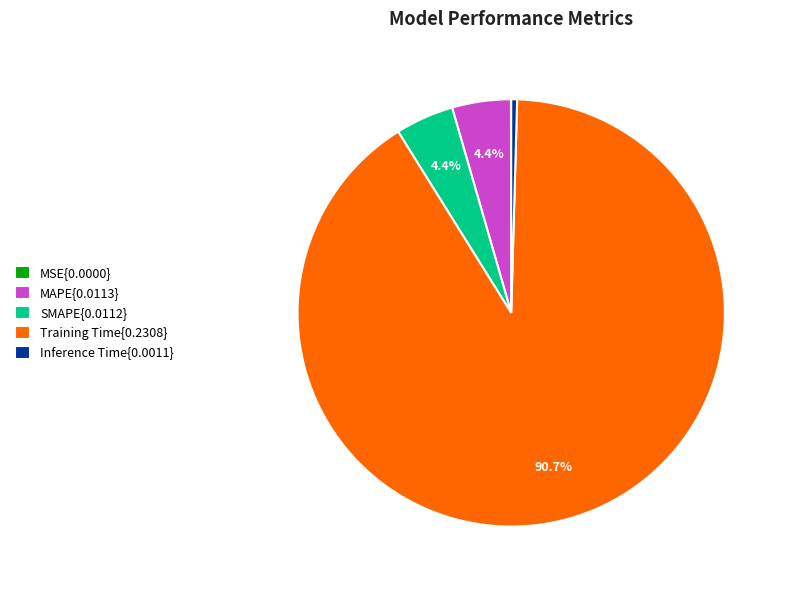

To the nearest percent, what is the average slice percentage?

20%